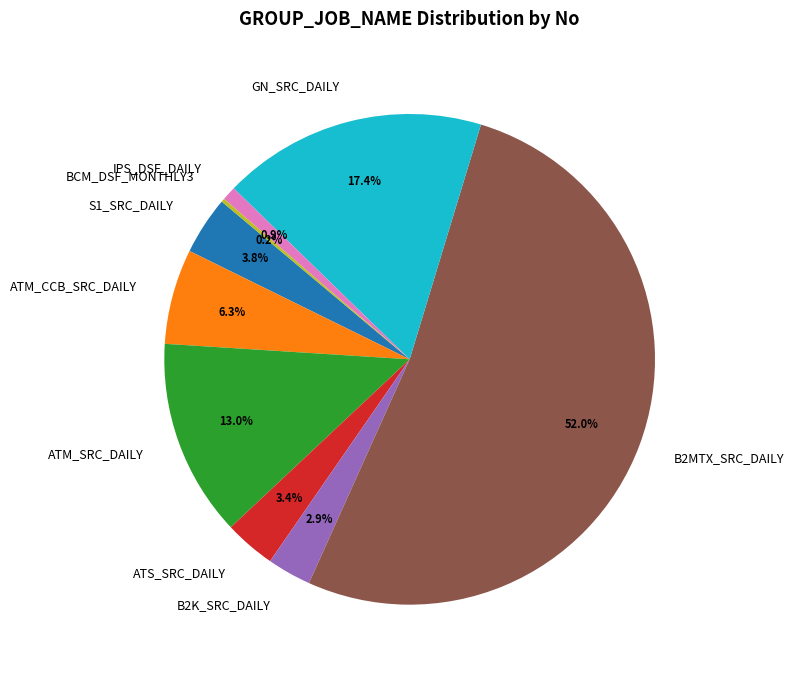

What percentage is NOT represented by GN_SRC_DAILY?

82.6%